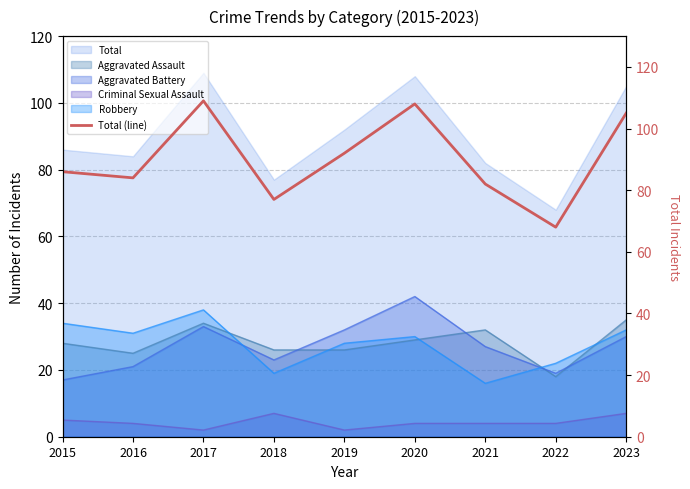

True or false: the data shows 50 at 2015.

False